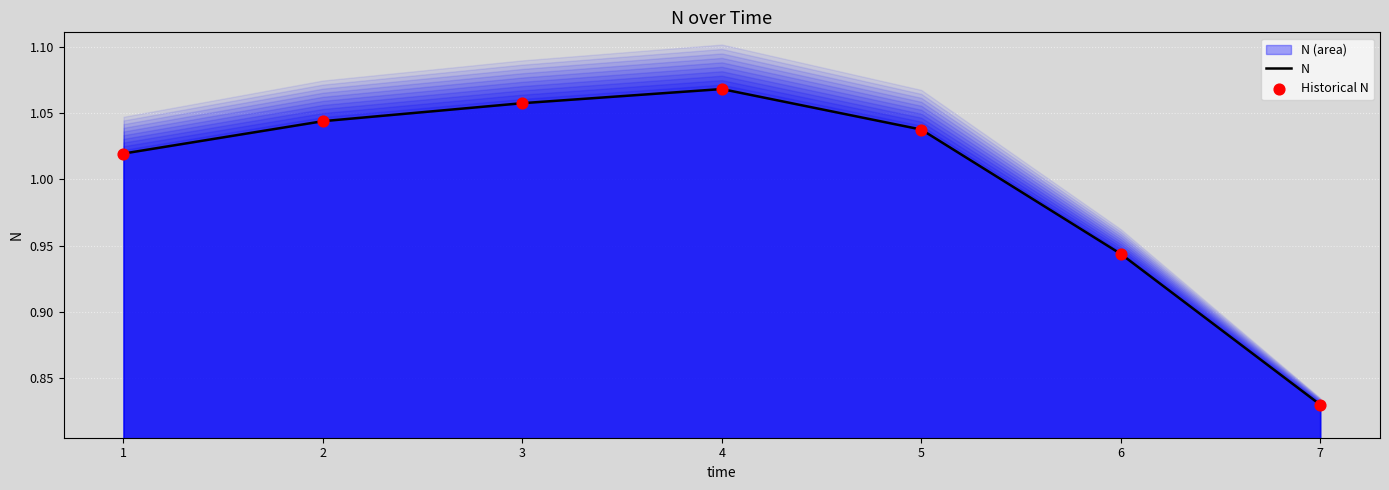

Which series has the largest Y range (max minus min)?

N